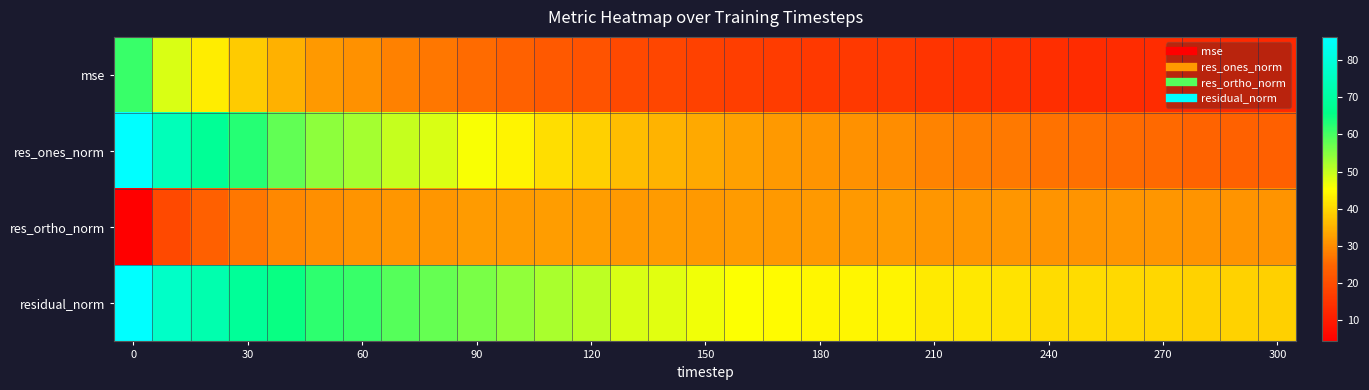

Which series has the largest total across all categories?

residual_norm